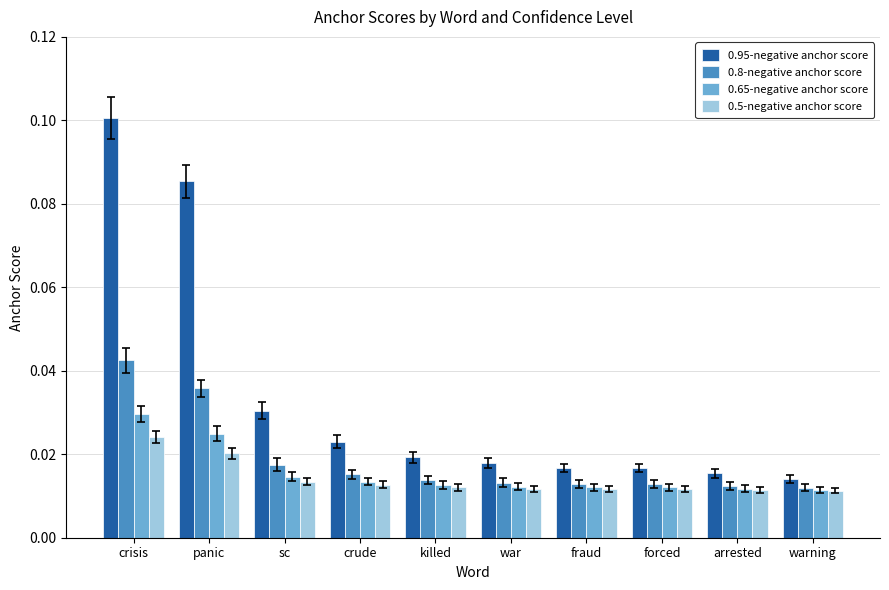

What are all the series names shown in the legend?

0.95-negative anchor score, 0.8-negative anchor score, 0.65-negative anchor score, 0.5-negative anchor score